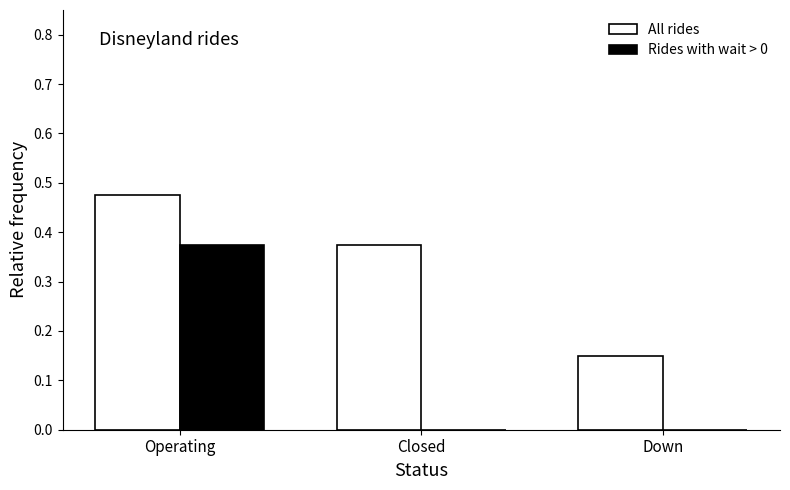

Is it true that Rides with wait > 0 equals 0.1 at Down?

False